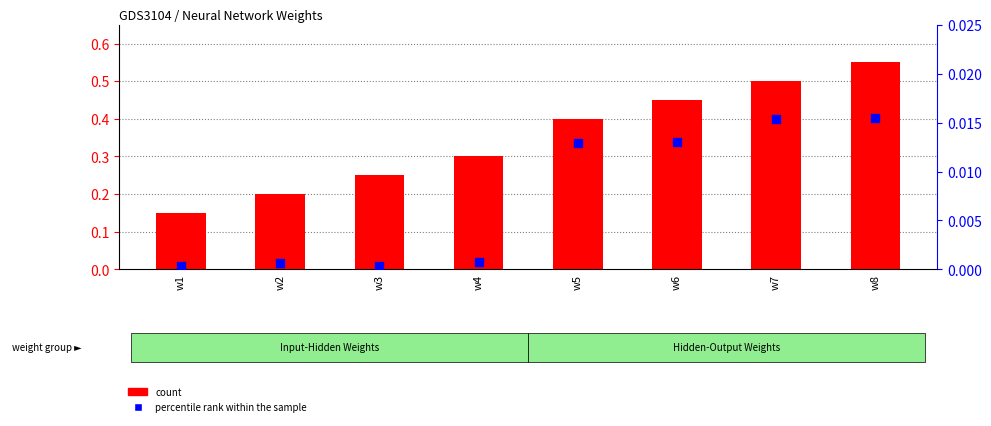

What is the total value across all series at w8?

0.6